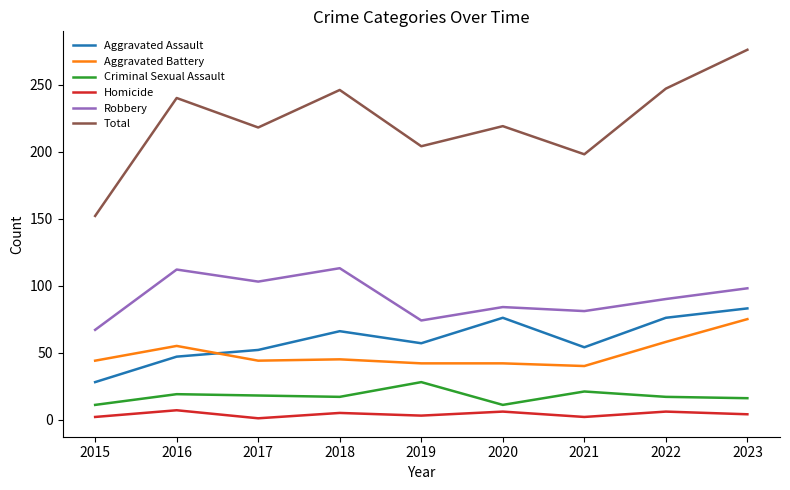

At which category is the sum across all series the highest?

2023